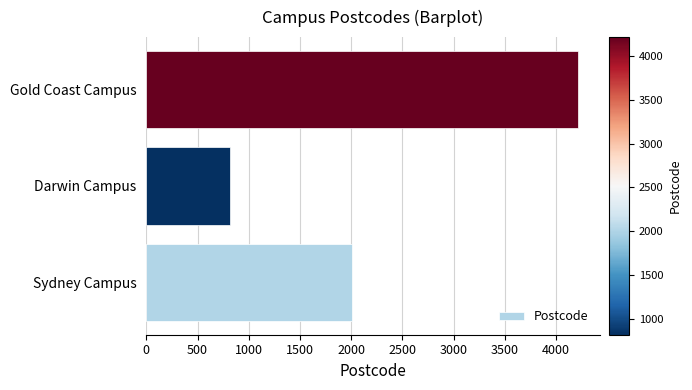

What is the average value?

2347